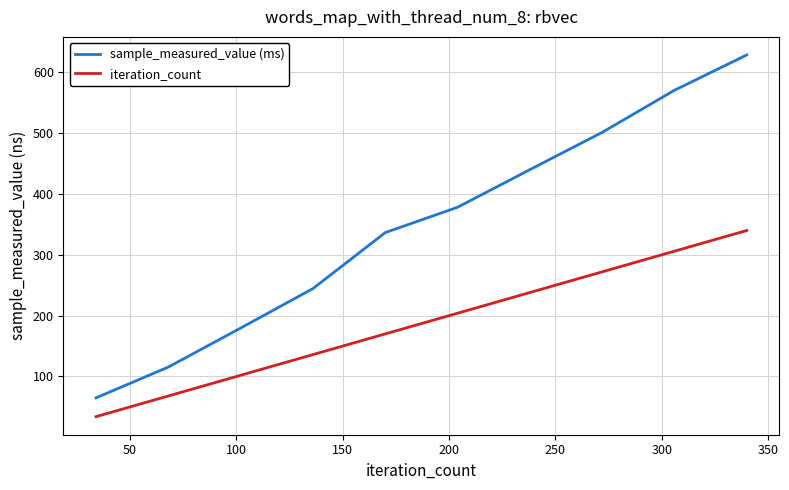

List the series in order of their overall mean, highest first.

sample_measured_value (ms), iteration_count